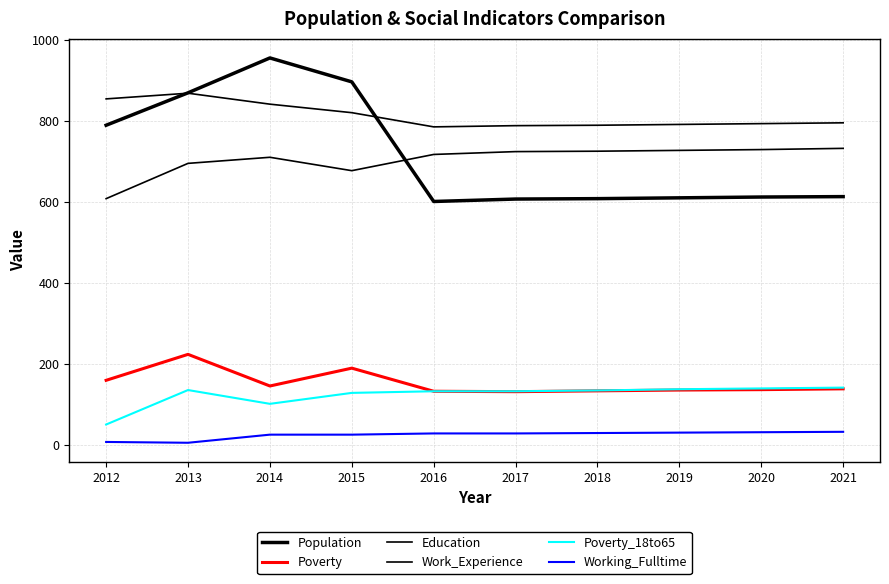

Does the chart display data point markers on the line(s)?

No